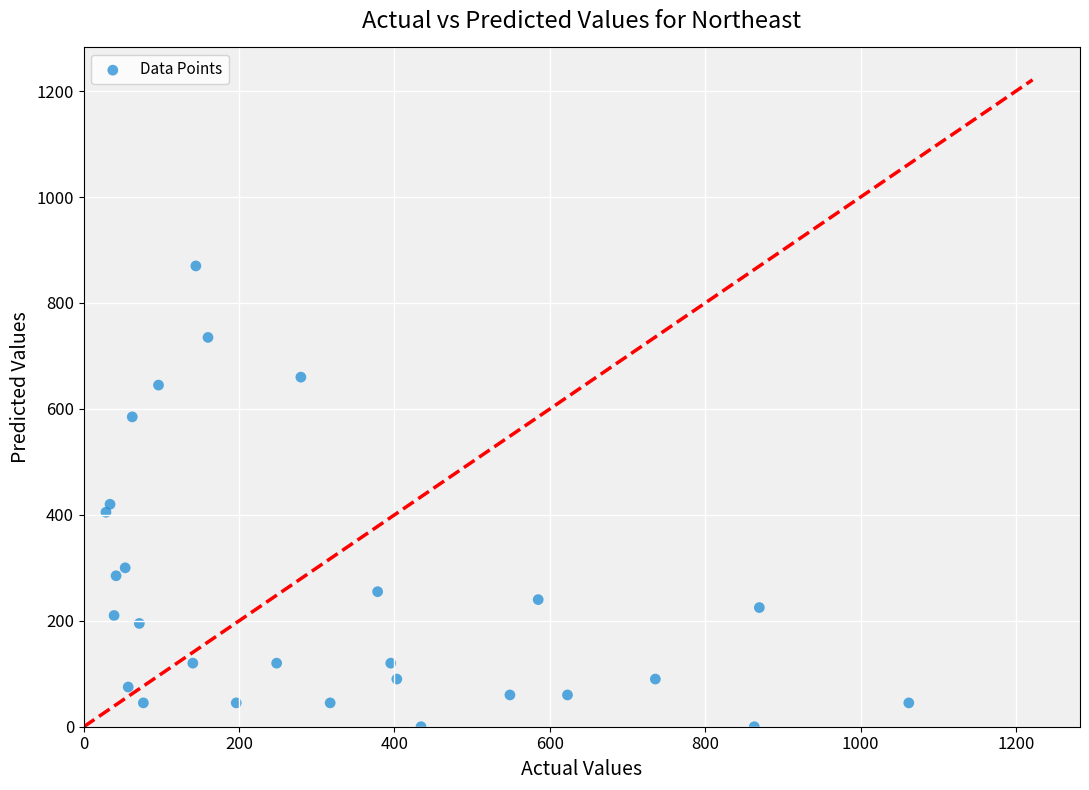

What Y value in the scatter plot is closest to 435?

420